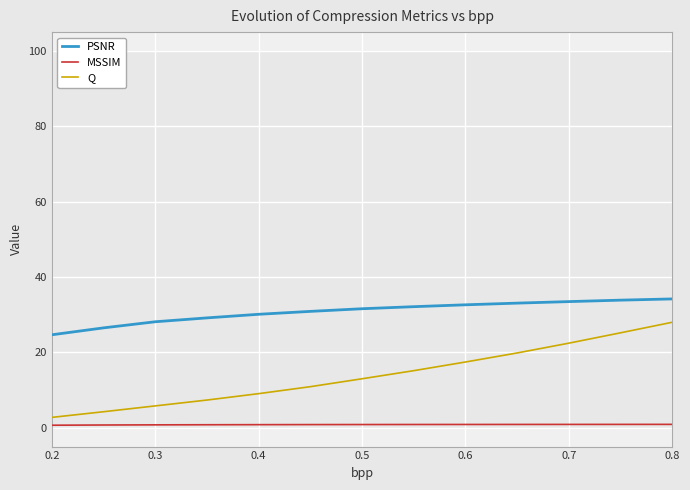

What is the sum of all Q values?

181.2